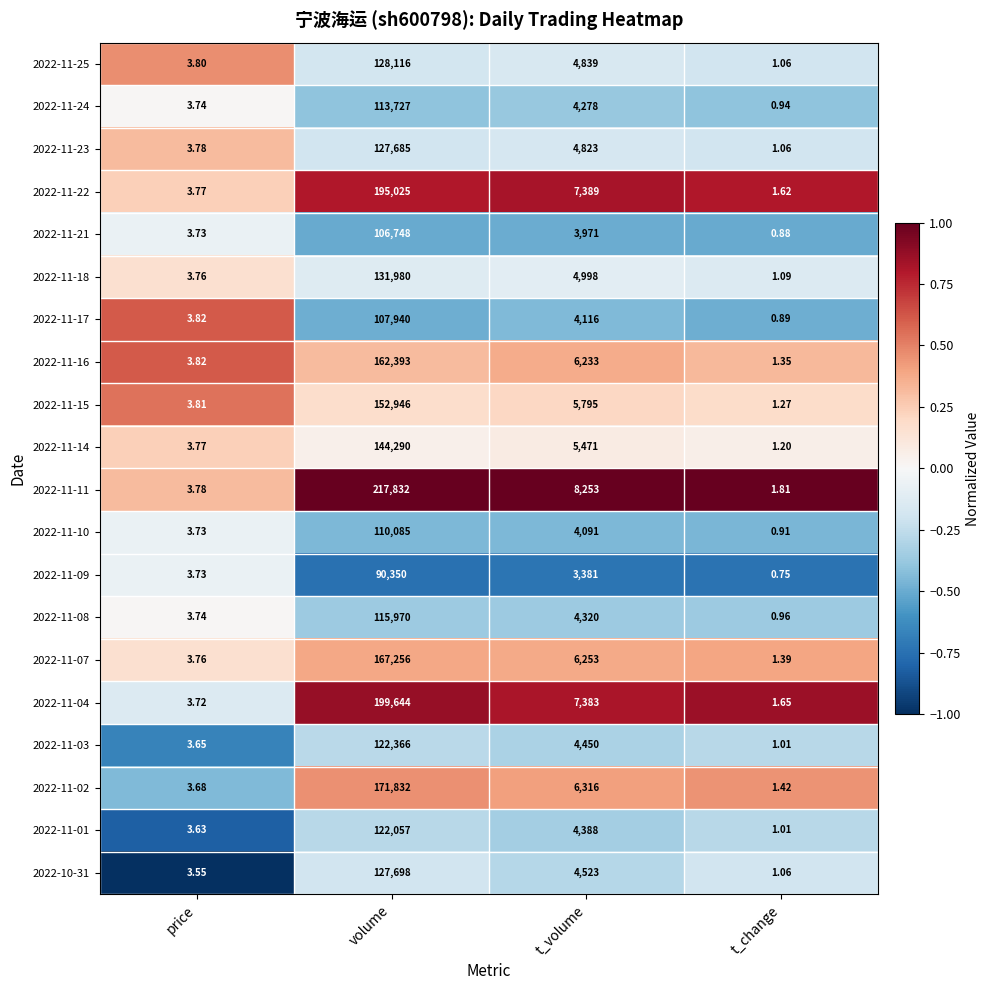

Which category has the lowest value in the 2022-11-11 series?

t_change